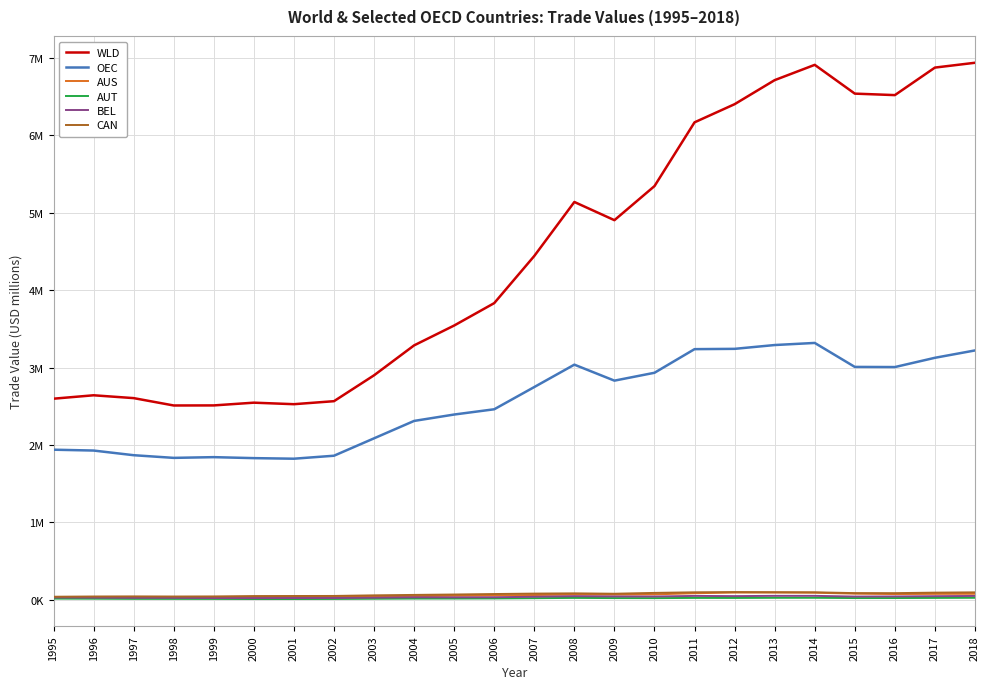

What are all the series names shown in the legend?

WLD, OEC, AUS, AUT, BEL, CAN